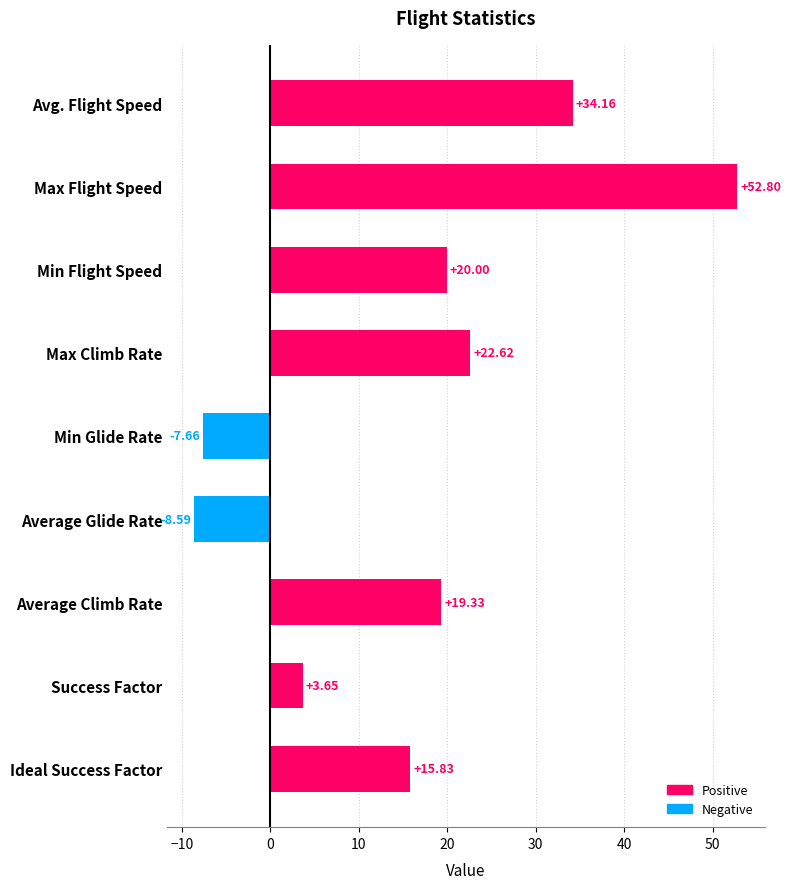

At which category does the chart reach its peak across all series?

Max Flight Speed